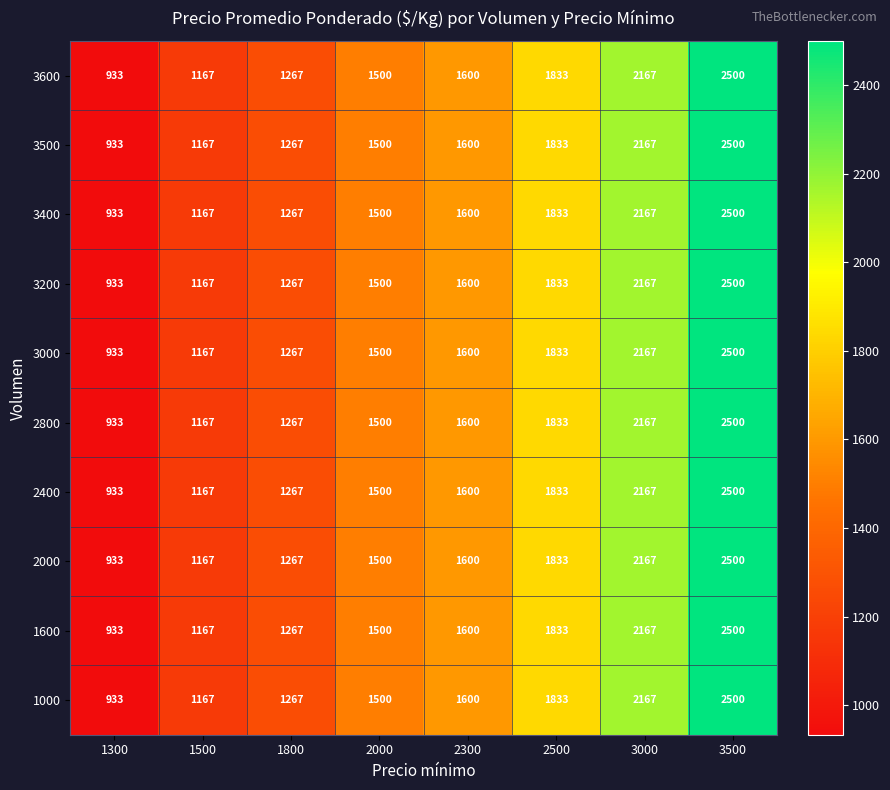

What is the maximum value shown in the chart?

2500